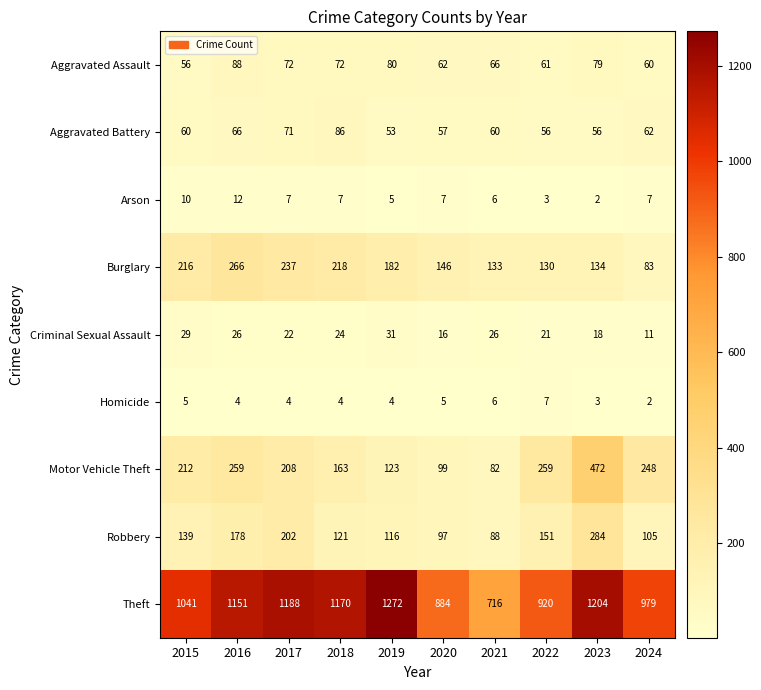

Is it true that Theft equals 920 at 2022?

True